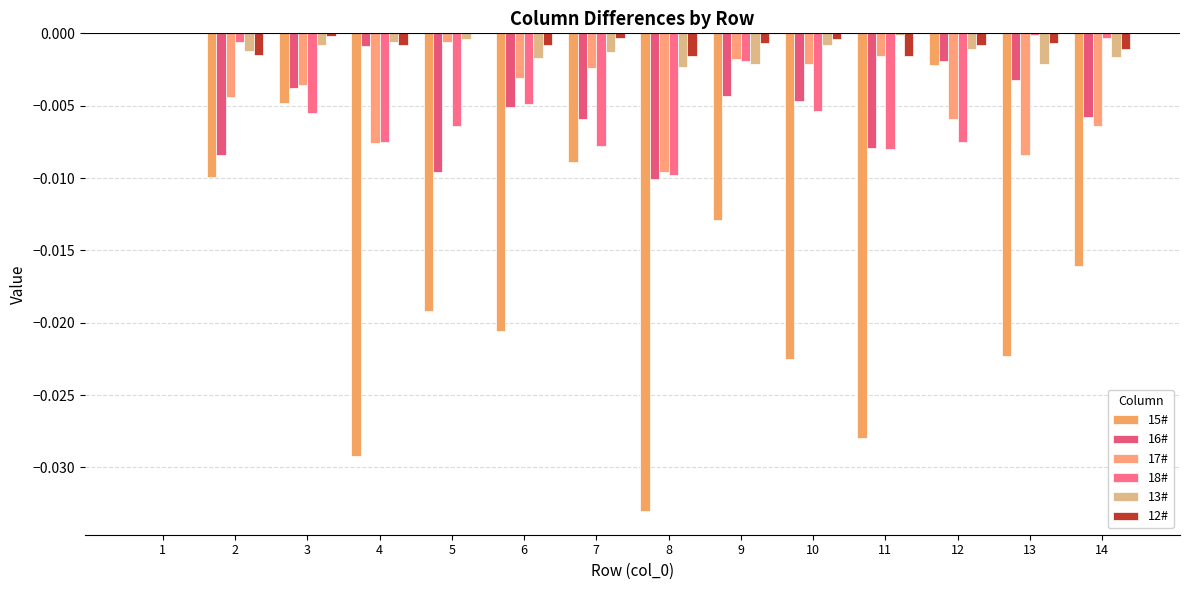

How many series are shown in this chart?

6